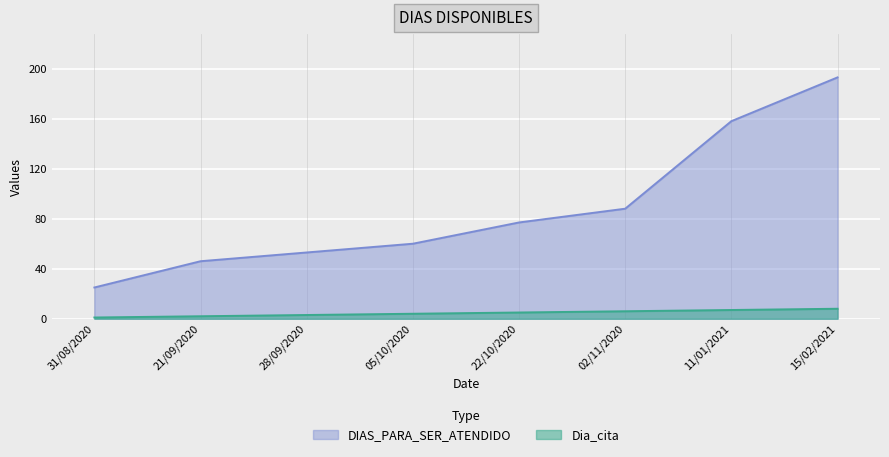

Which series has the largest range (max minus min)?

DIAS_PARA_SER_ATENDIDO